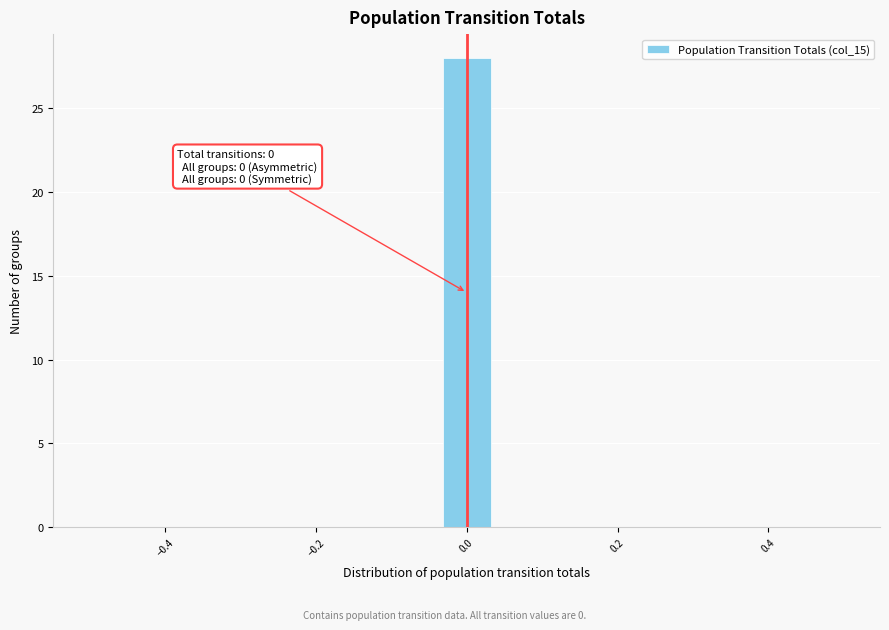

Around what value on the x-axis is the tallest bar? Give the approximate position of its centre, as read against the axis.

0.00